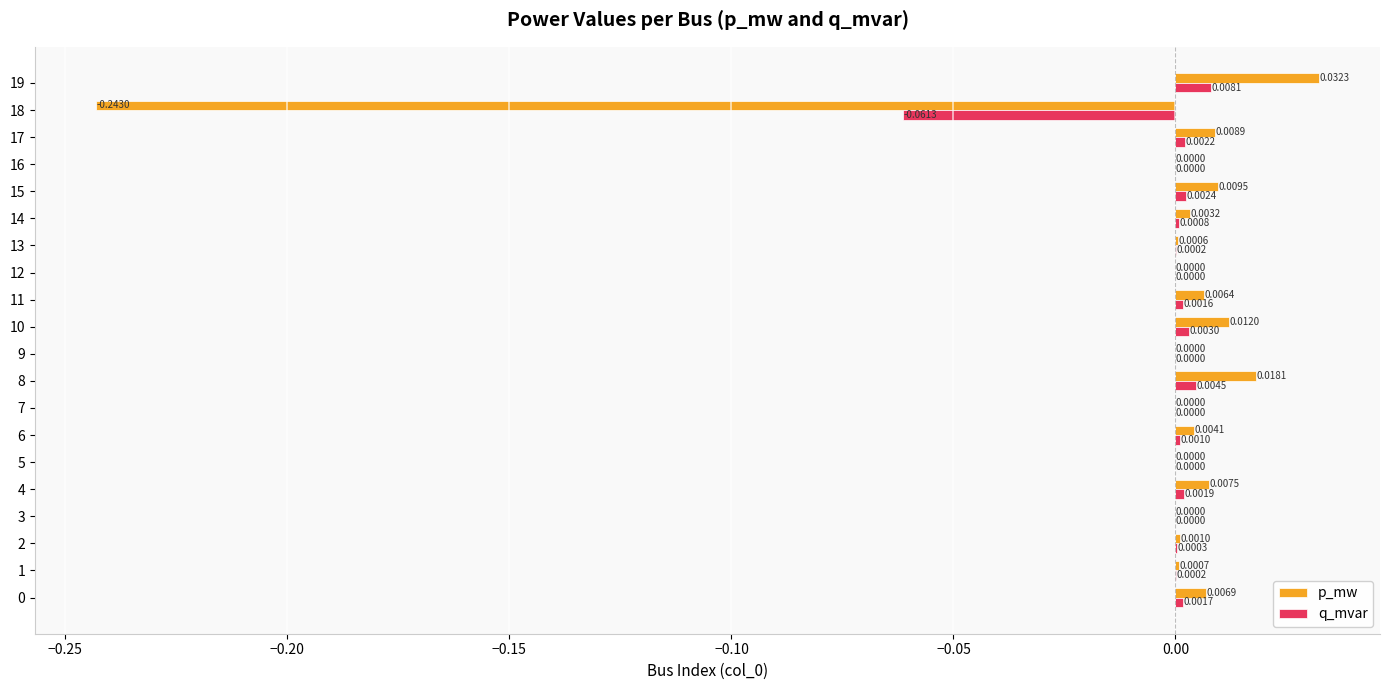

Between 17 and 18, which series saw the biggest shift?

p_mw